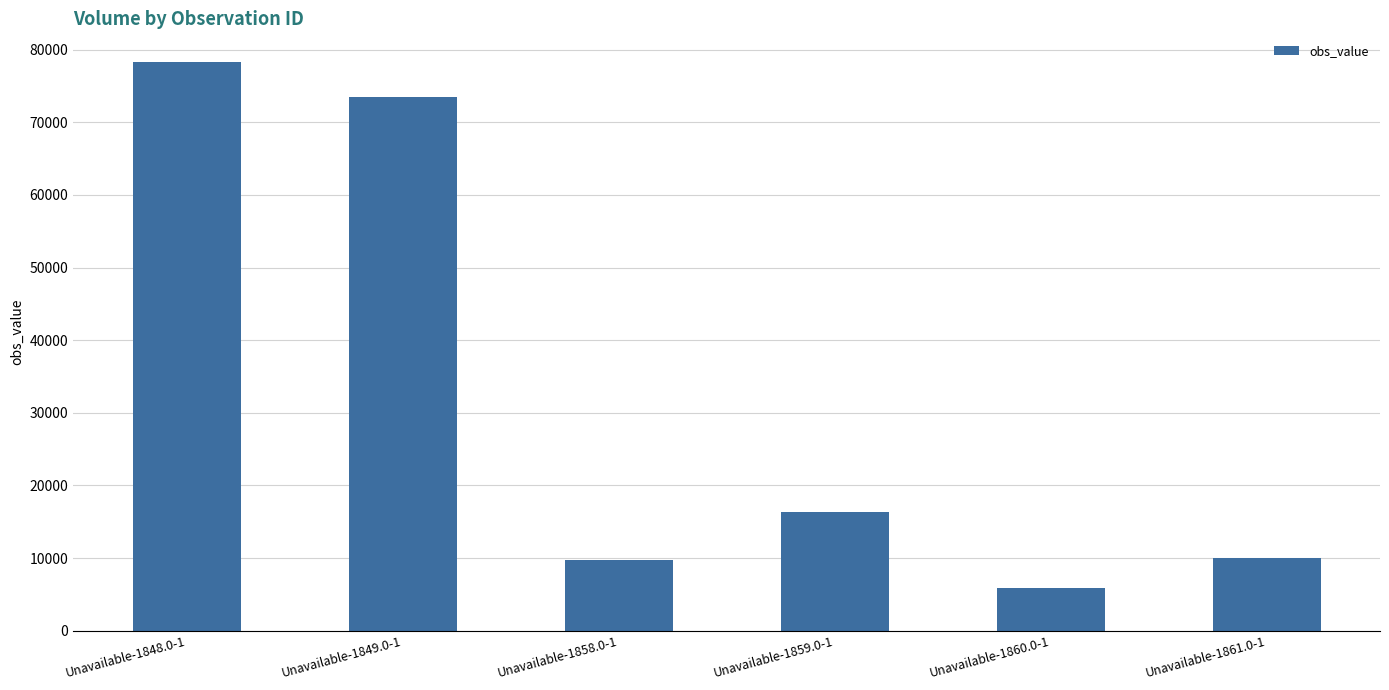

What is the change in value from Unavailable-1848.0-1 to Unavailable-1860.0-1?

-72419